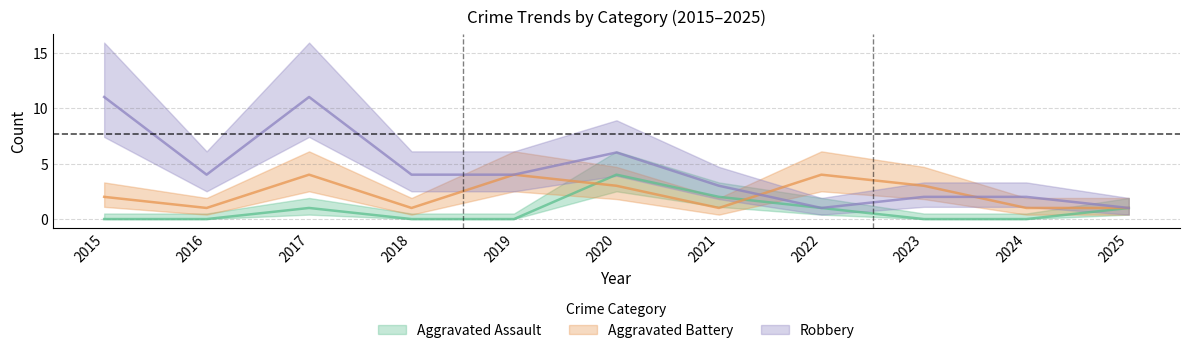

Reading left to right, transcribe all the data shown in this chart.

Aggravated Assault: 2015=0	2016=0	2017=1	2018=0	2019=0	2020=4	2021=2	2022=1	2023=0	2024=0	2025=1
Aggravated Battery: 2015=2	2016=1	2017=4	2018=1	2019=4	2020=3	2021=1	2022=4	2023=3	2024=1	2025=1
Robbery: 2015=11	2016=4	2017=11	2018=4	2019=4	2020=6	2021=3	2022=1	2023=2	2024=2	2025=1